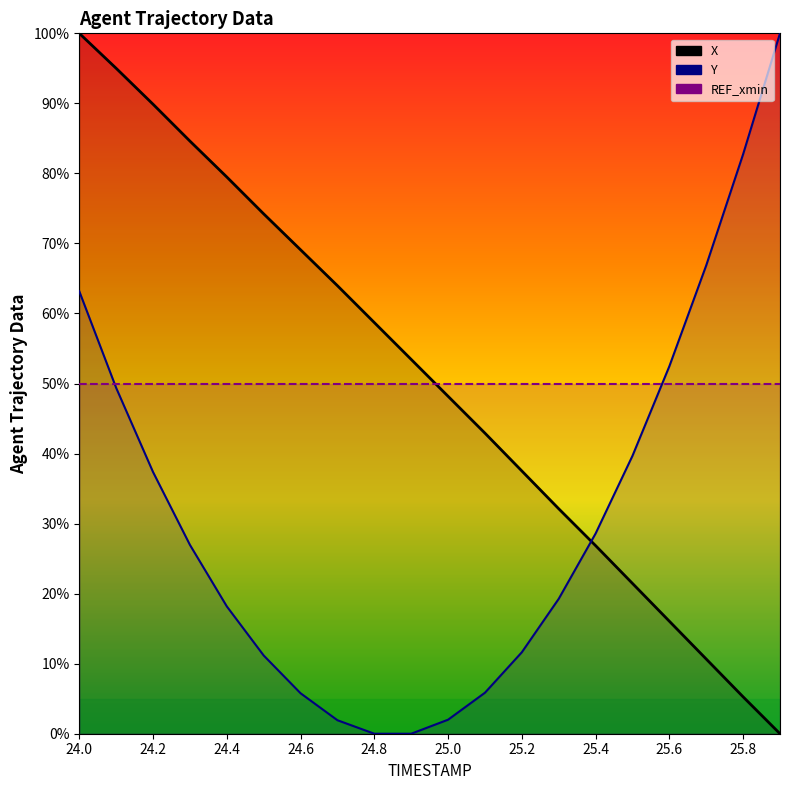

What is the label of the 1st point from the left?

24.0